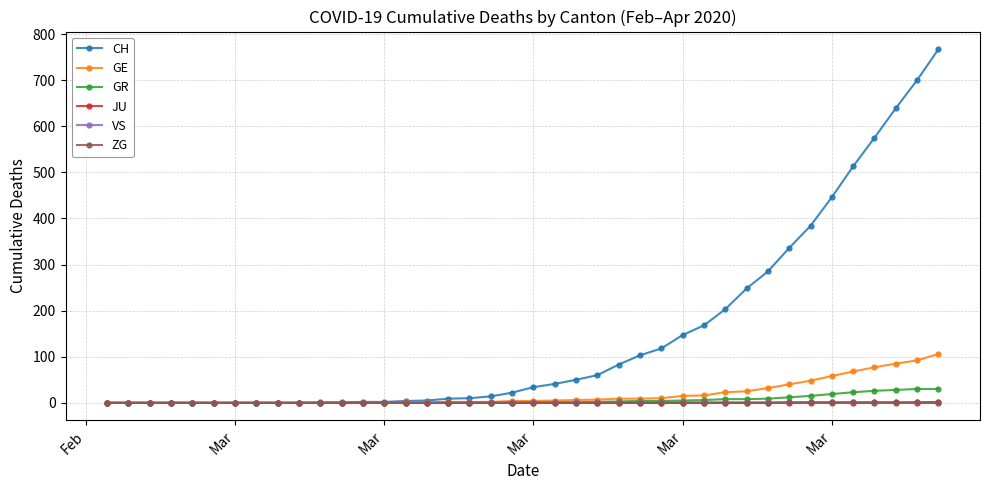

What is the difference between the maximum and minimum values in the ZG series?

2